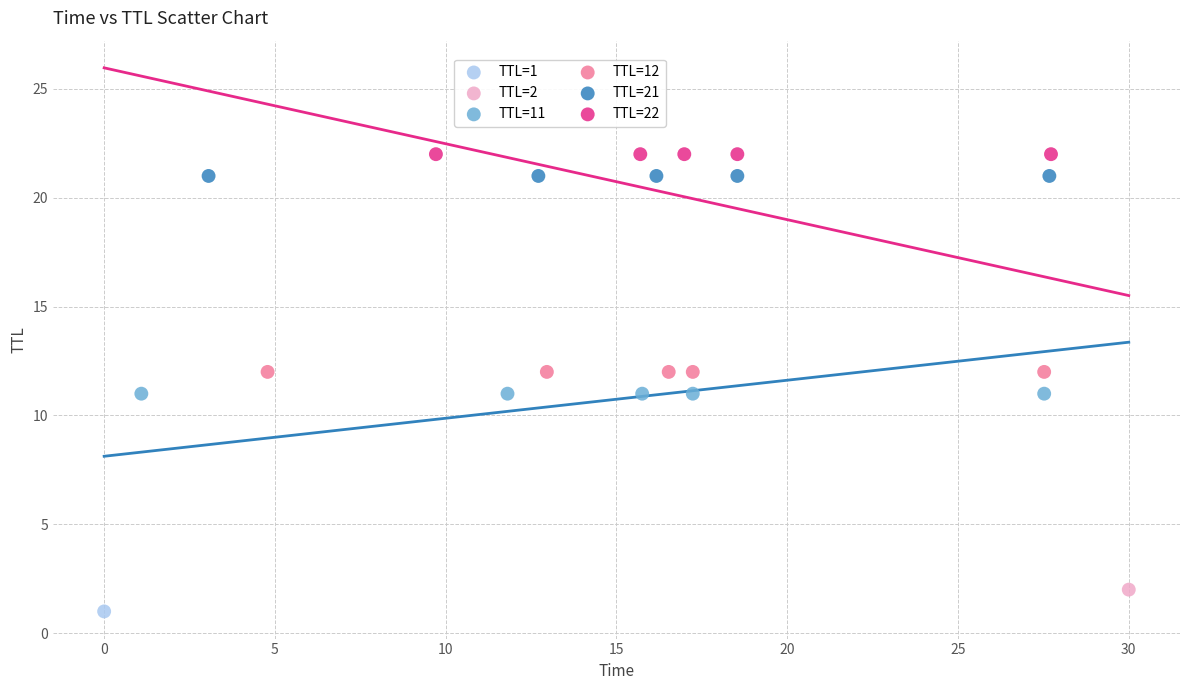

Which series contains the lowest Y value?

TTL=1